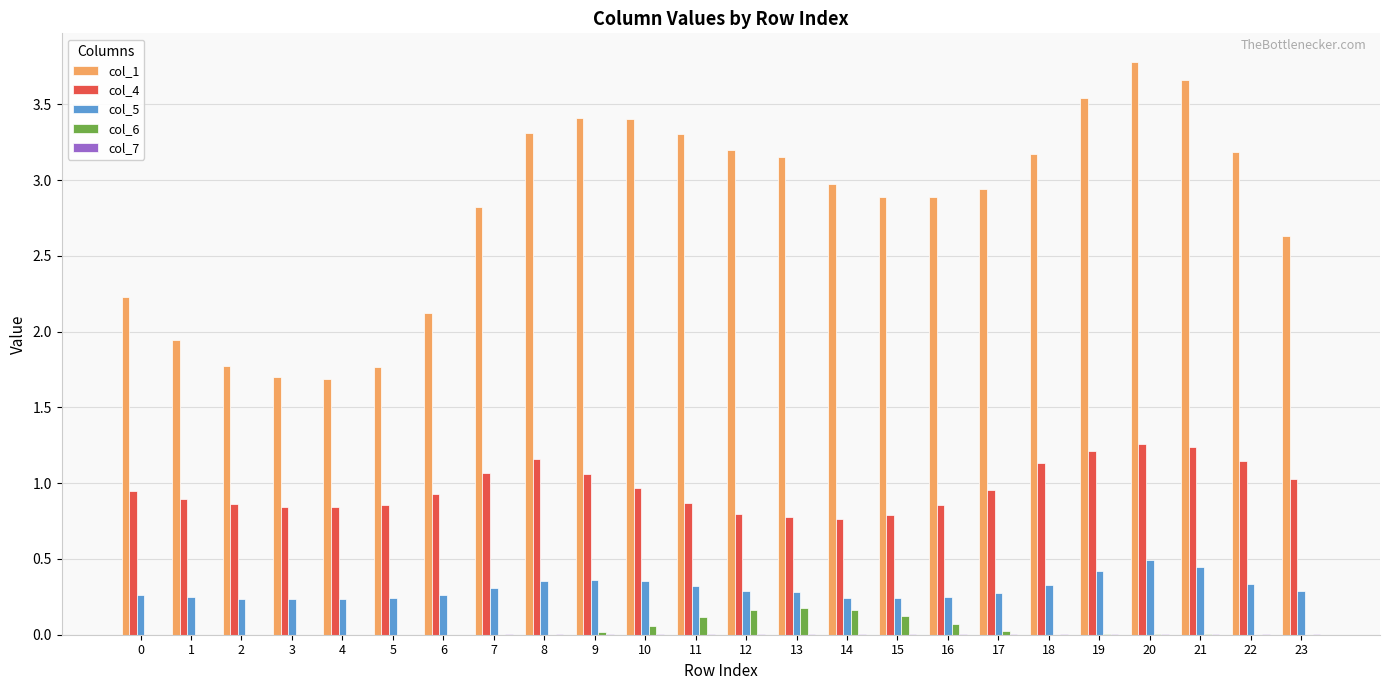

Which series has the largest total across all categories?

col_1